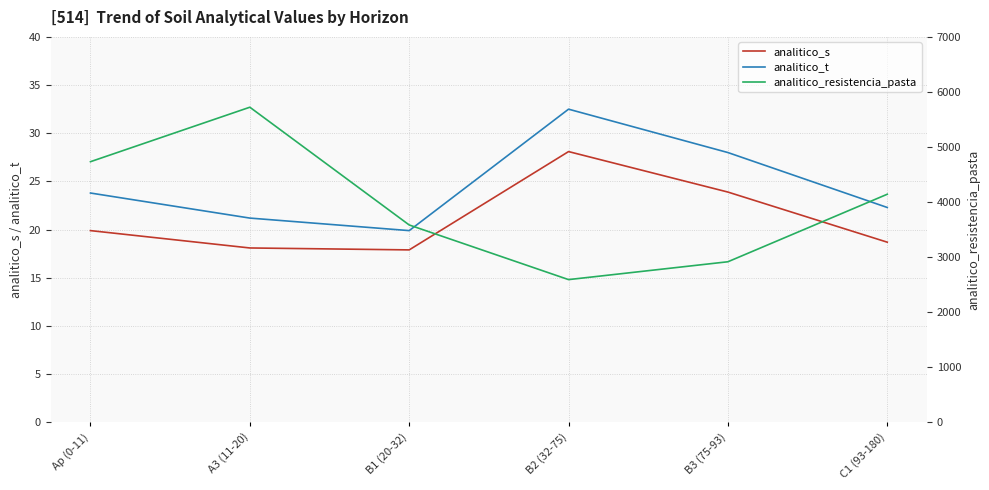

How many lines are shown in the chart?

3